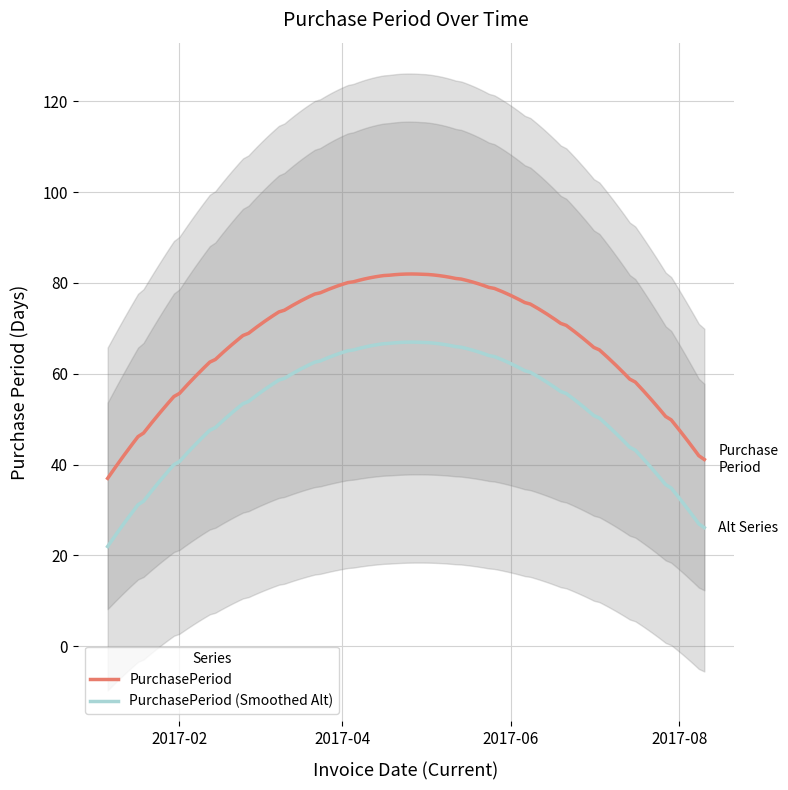

What is the highest value of the PurchasePeriod (Smoothed Alt) series?

67.0